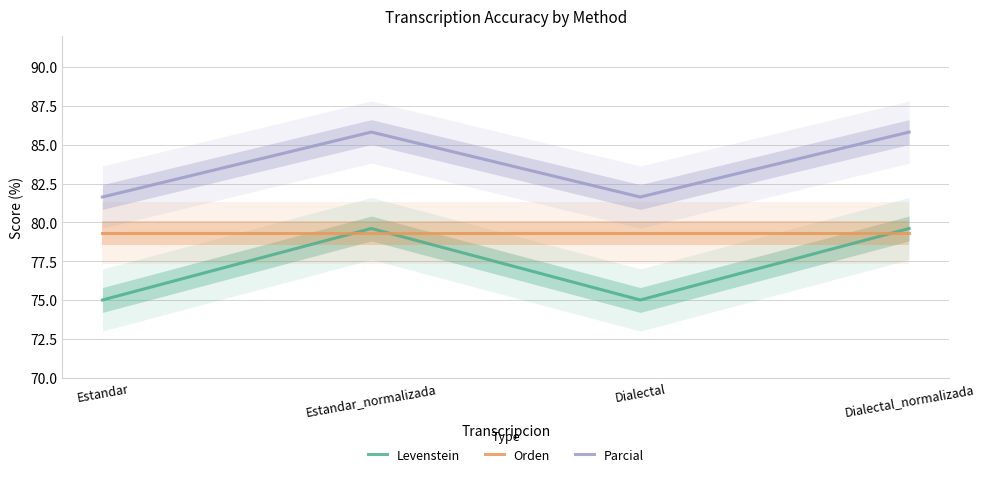

What is the minimum value shown in the chart?

75.0